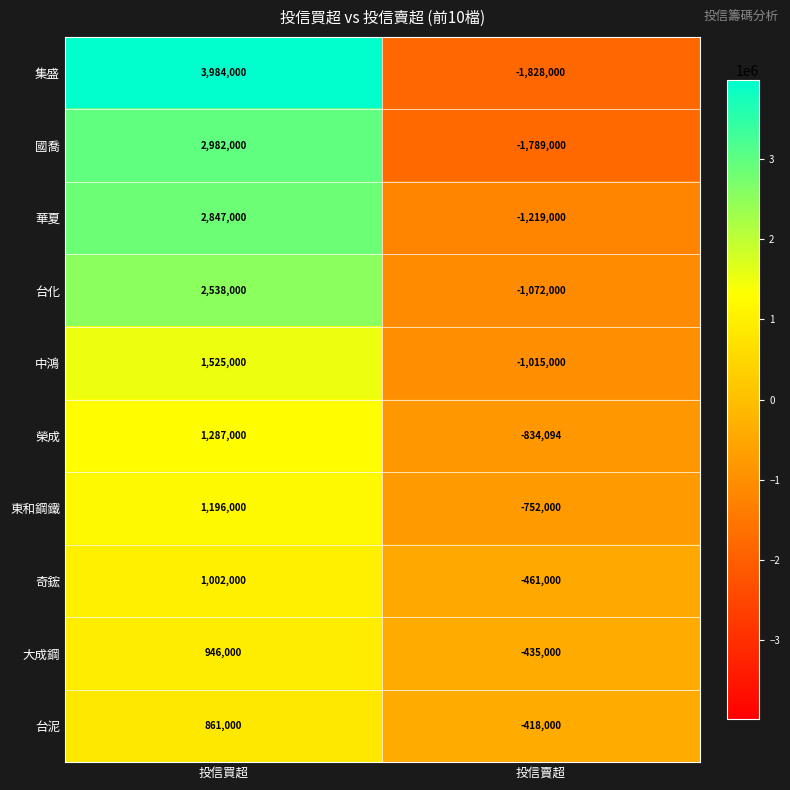

How many distinct data groups are displayed?

10